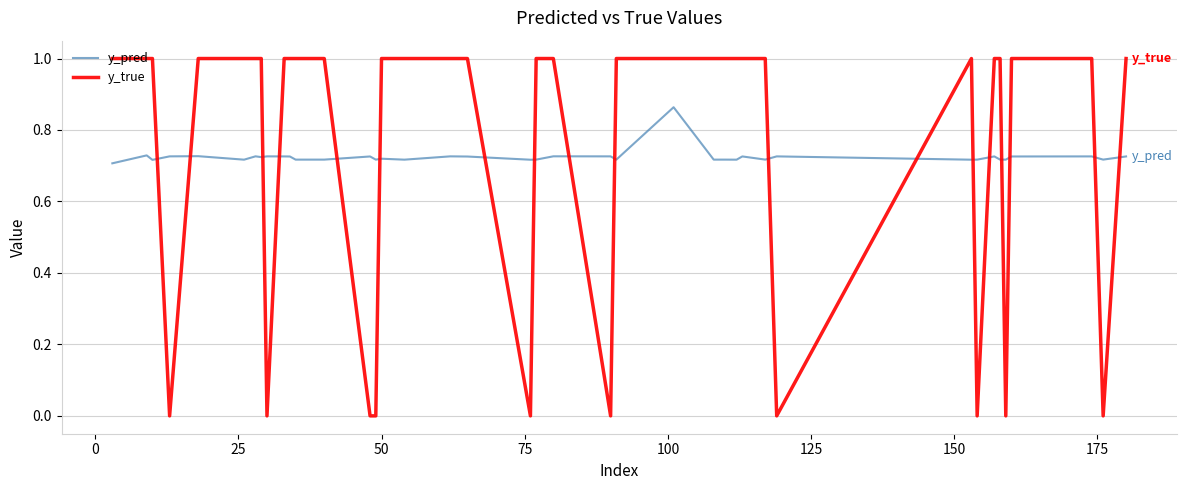

What is the highest value of the y_true series?

1.0